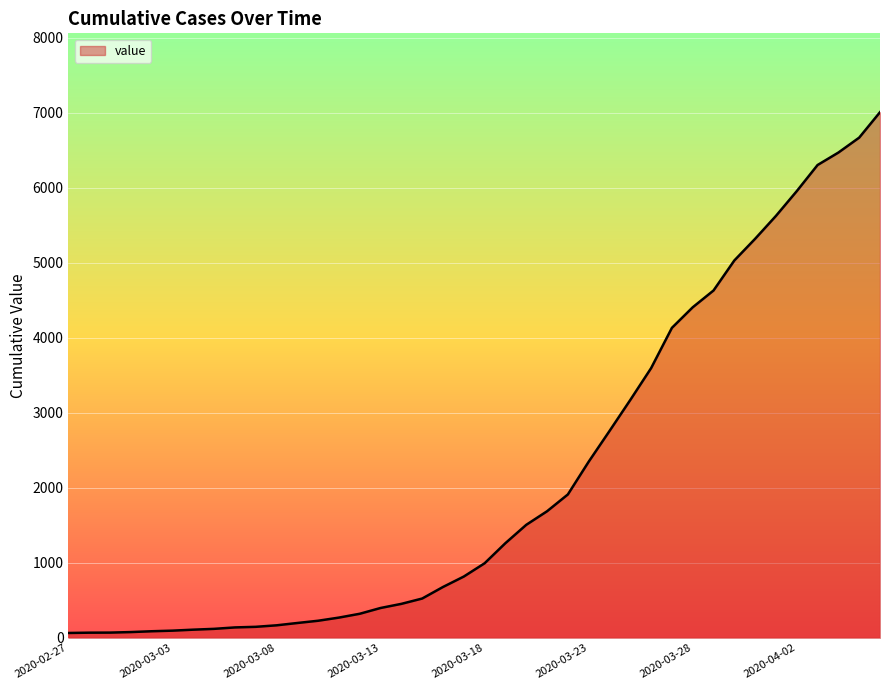

What is the greatest value displayed?

7005